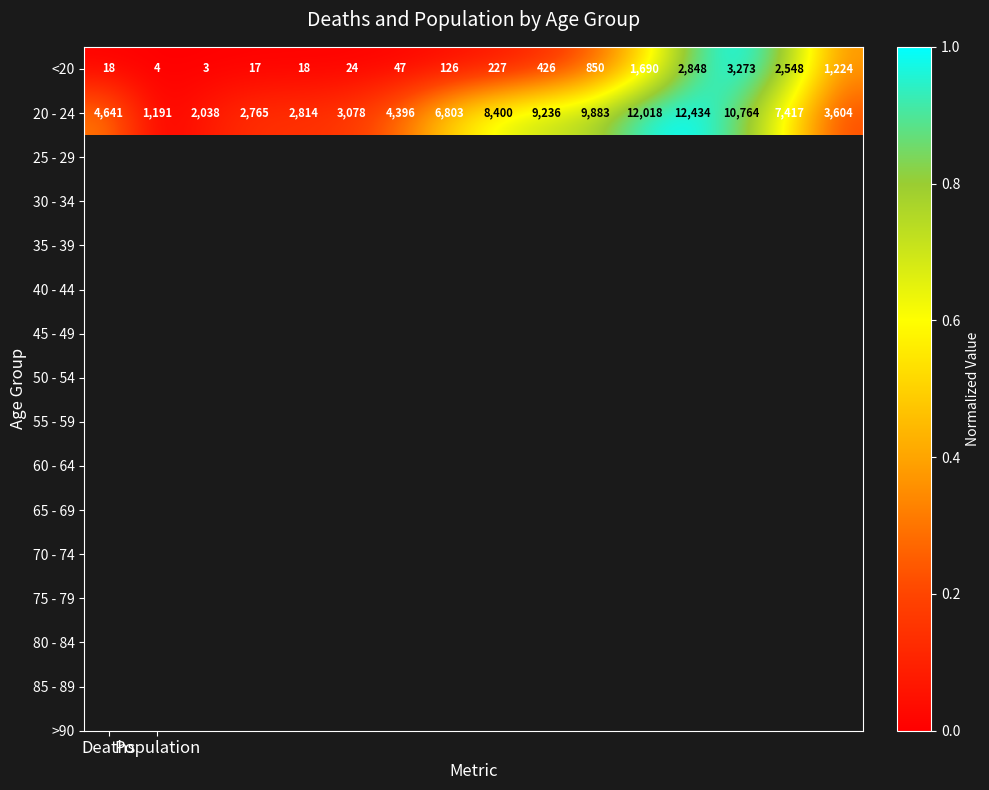

How many data points in <20 are less than 227?

8